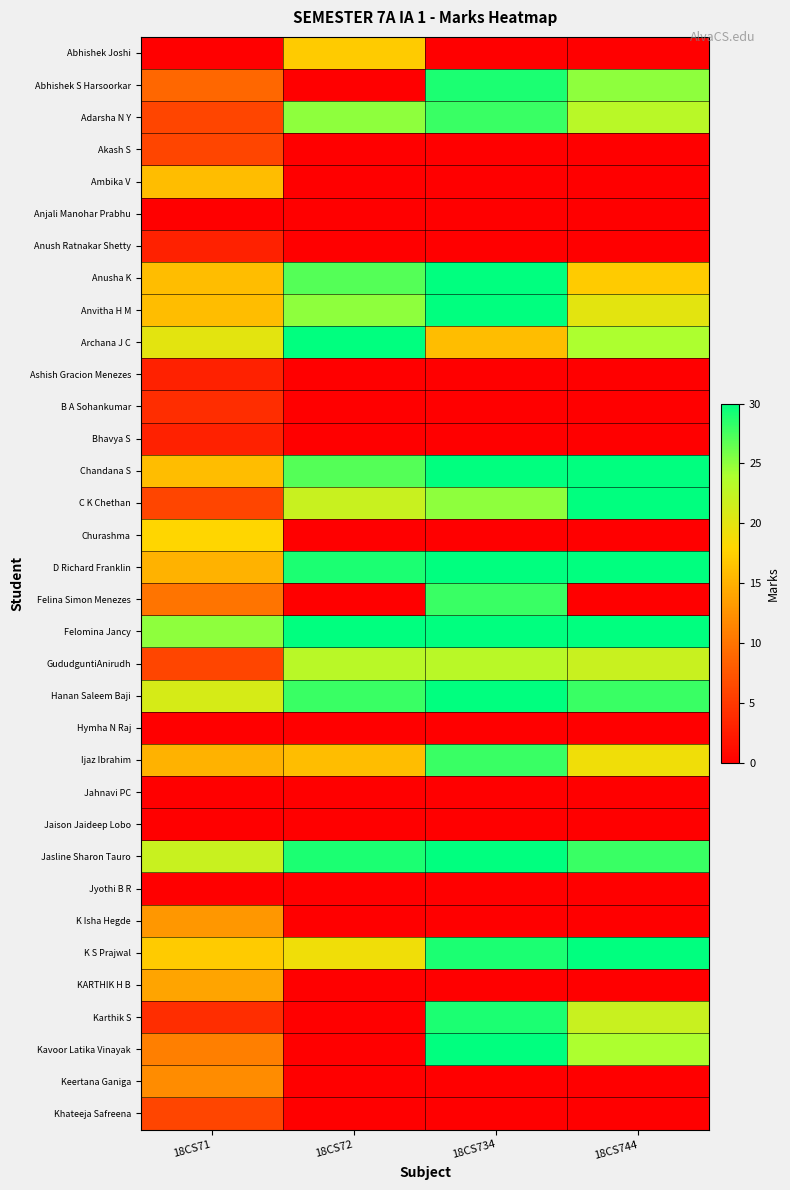

Which series has the largest total across all categories?

Felomina Jancy